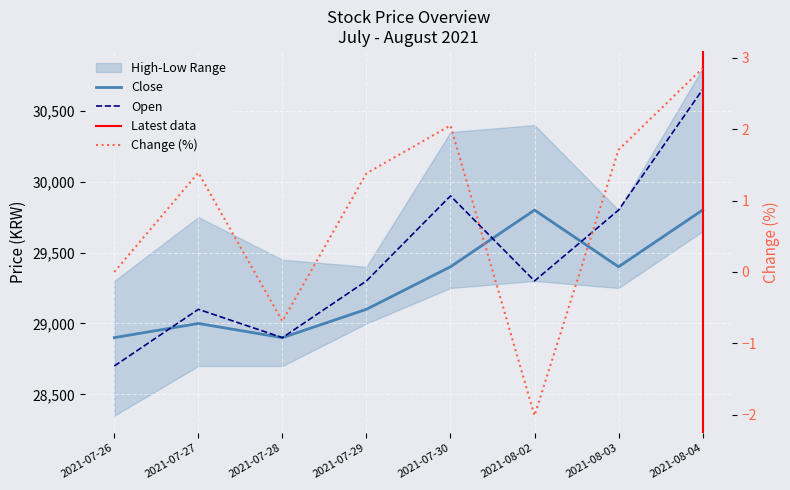

Which series changed the most between 2021-07-26 and 2021-07-29?

Open